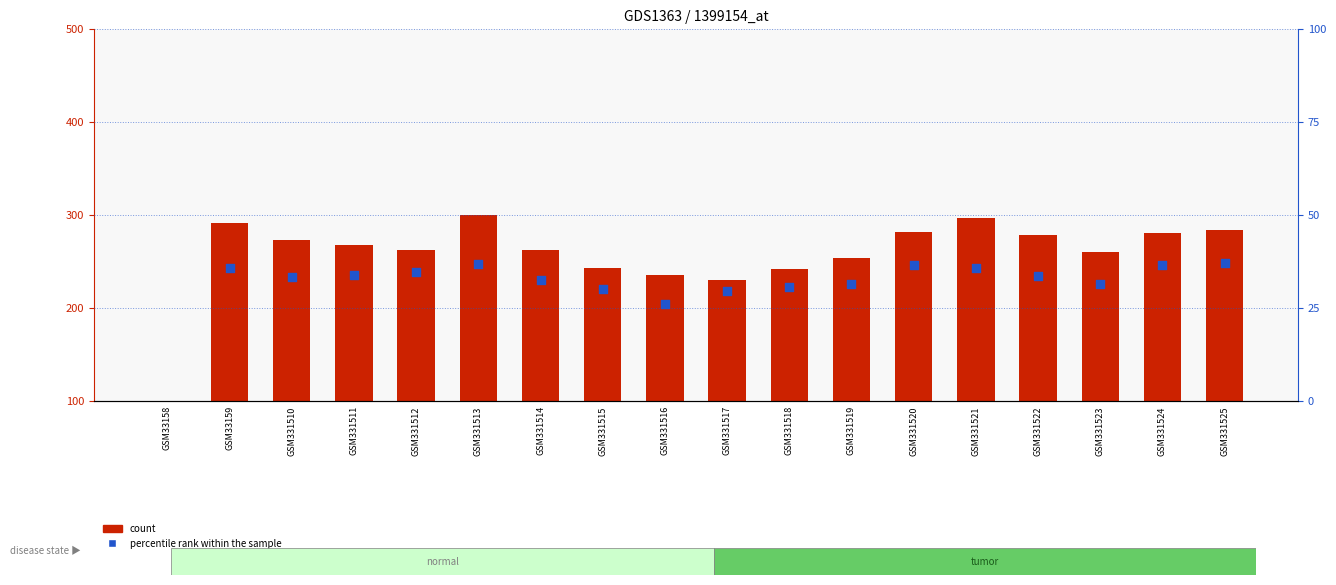

What are all the series names shown in the legend?

count, percentile rank within the sample